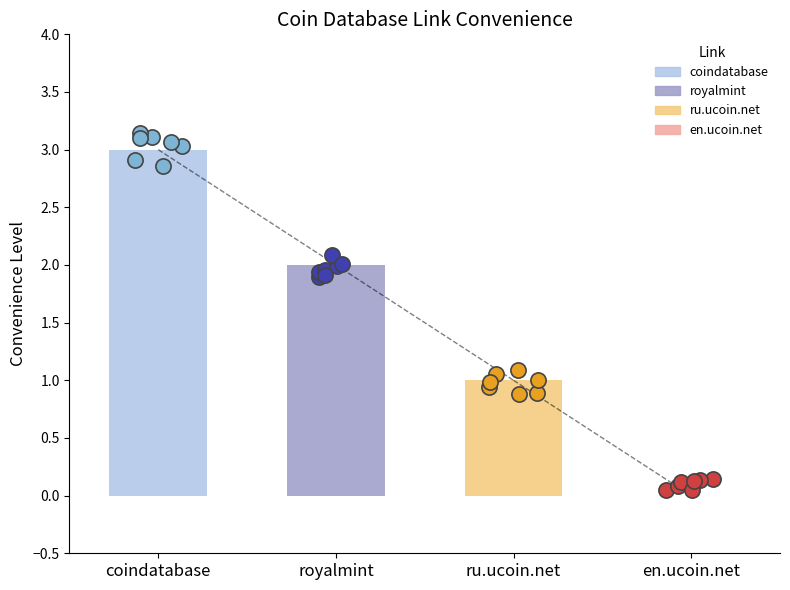

Which has a higher value, en.ucoin.net or royalmint?

royalmint